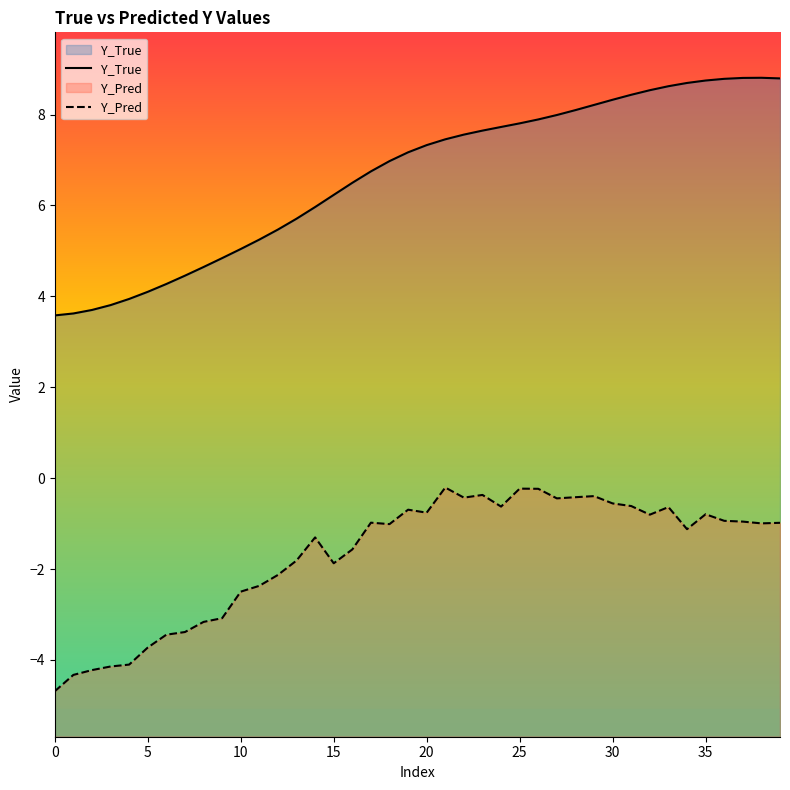

True or false: Y_Pred and Y_True cross at least once.

False